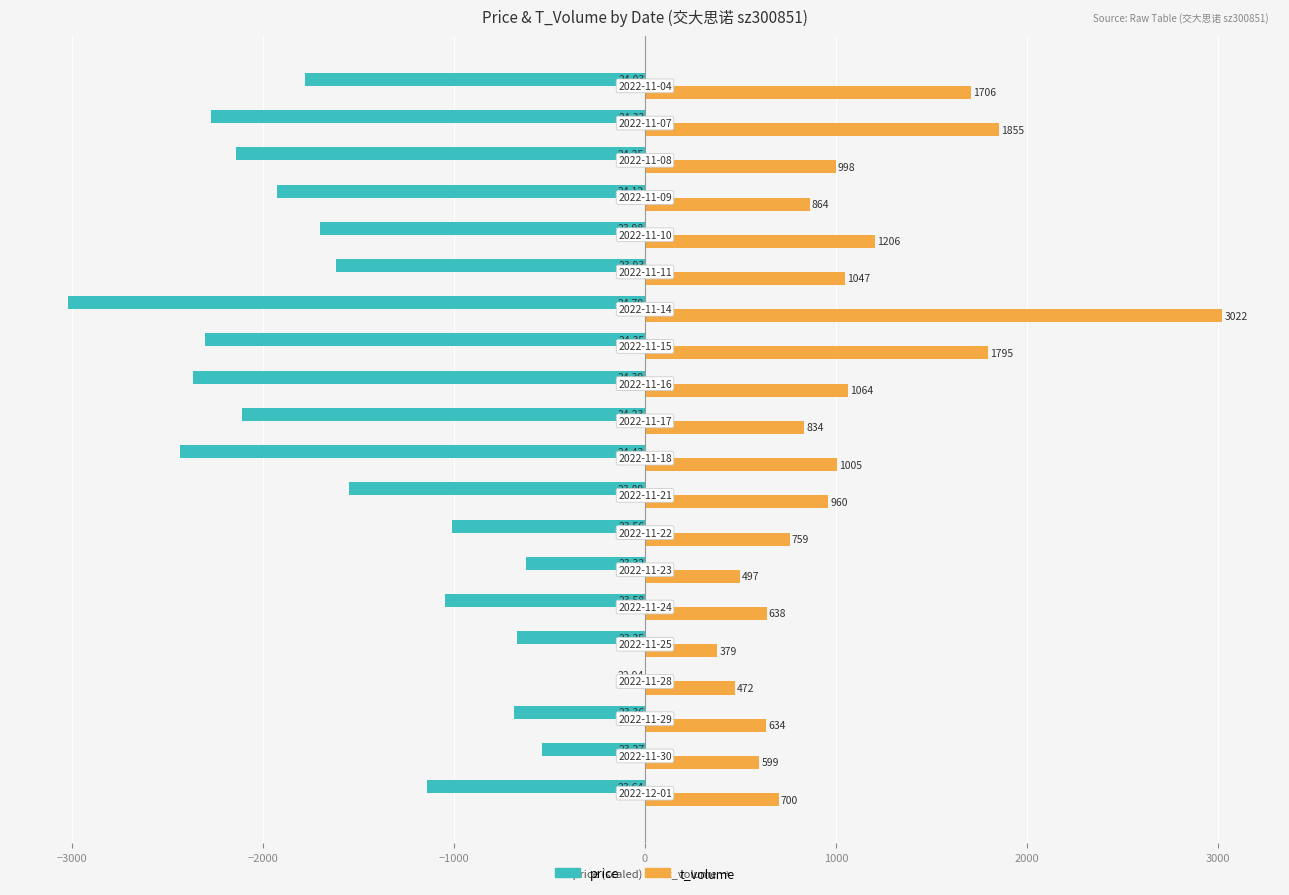

What is the sum of all t_volume values?

21034.0